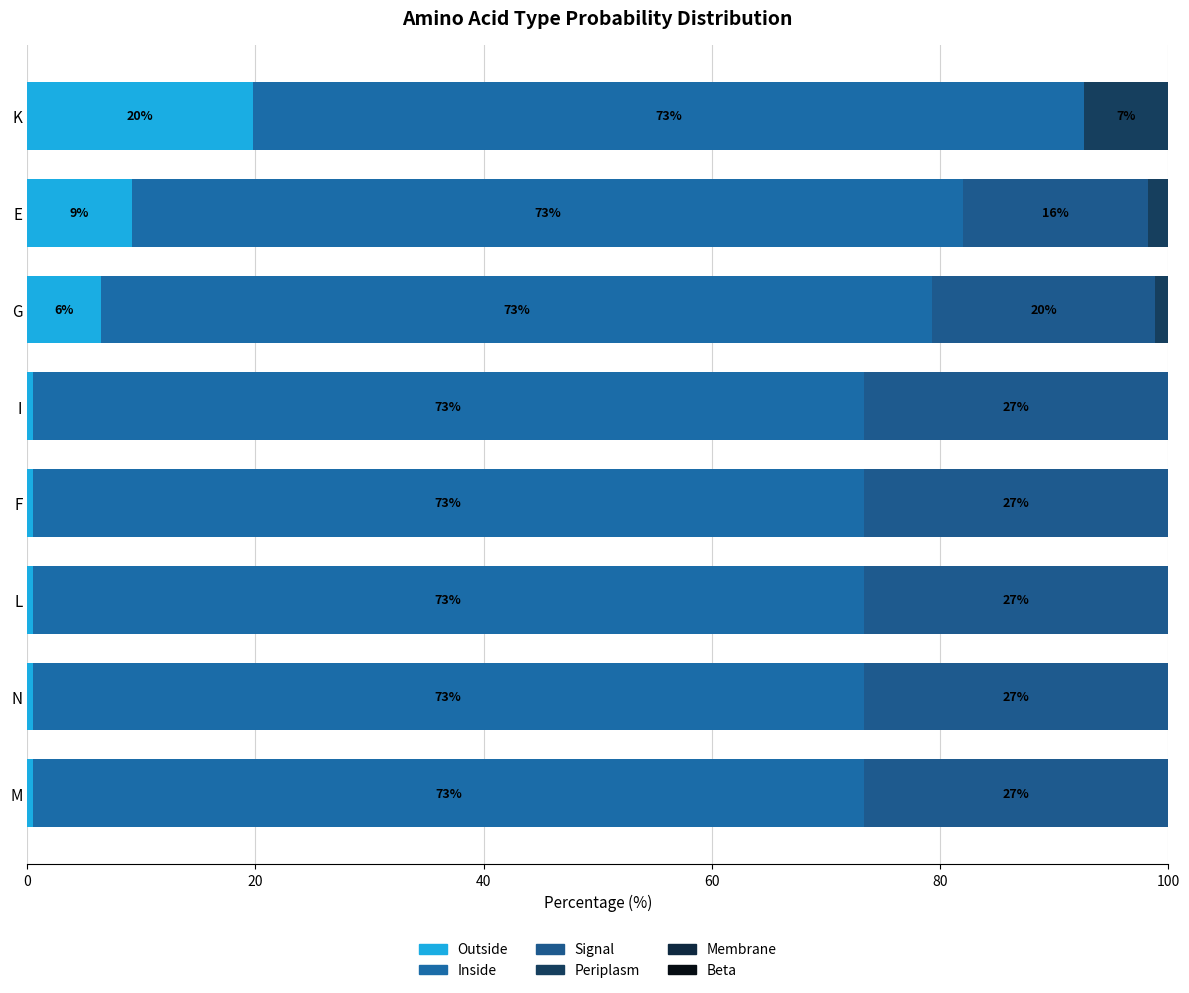

Count the Membrane values in the range 0 to 1.

8